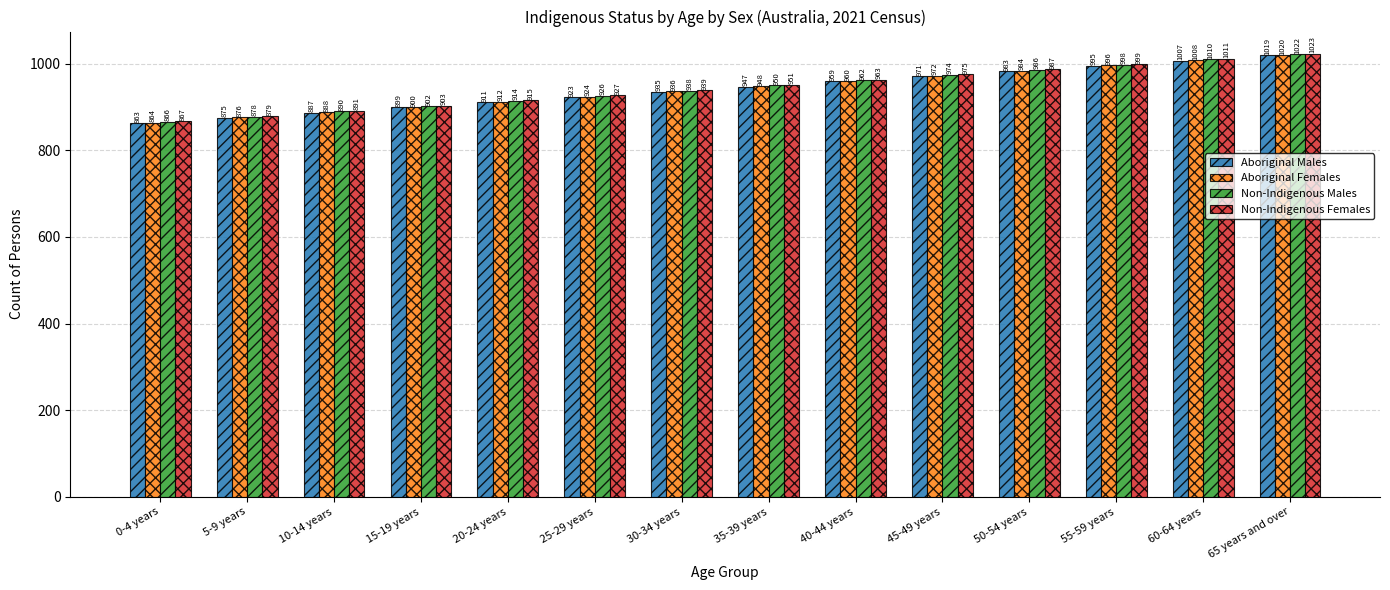

The value of Non-Indigenous Males at 55-59 years is 1369. True or false?

False